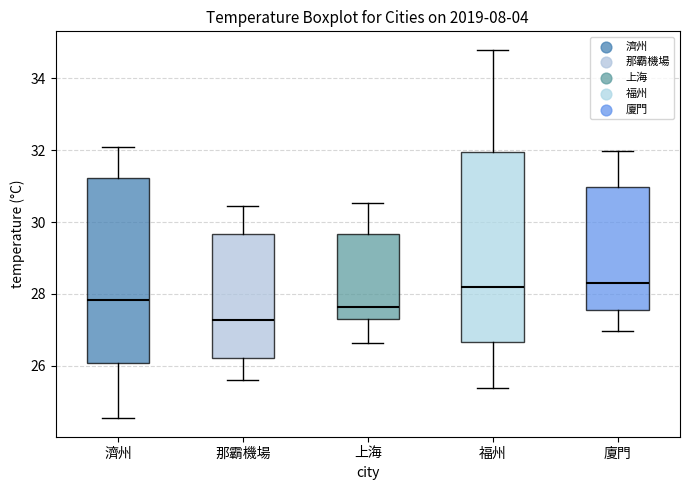

Where is the upper edge of the box for 上海 on the y-axis? The values are not printed on the chart, so give them approximately, as read against the axis.

29.6